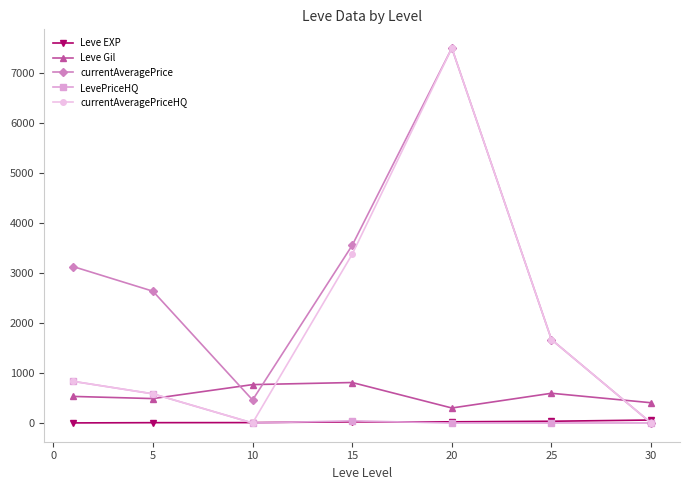

At how many categories does at least one series exceed 1851?

4